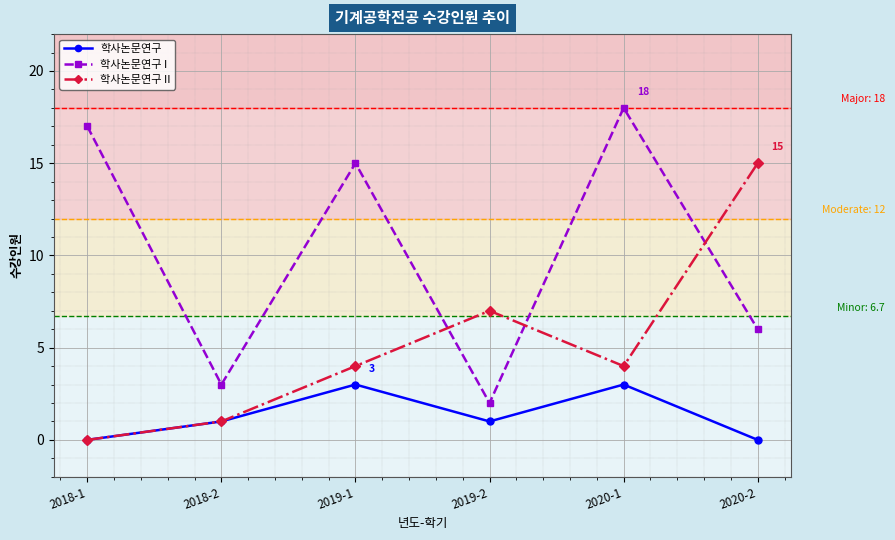

Rank the series by their average value, from lowest to highest.

학사논문연구, 학사논문연구 II, 학사논문연구 I